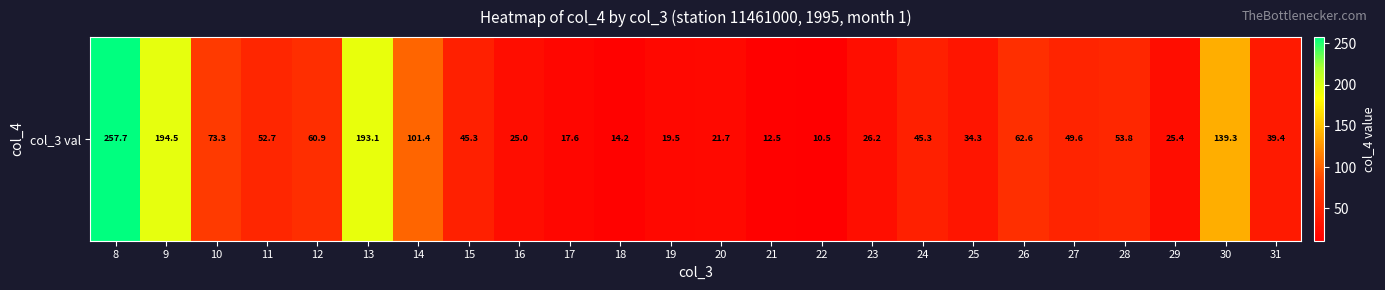

What is the difference between the second highest and second lowest values?

182.0